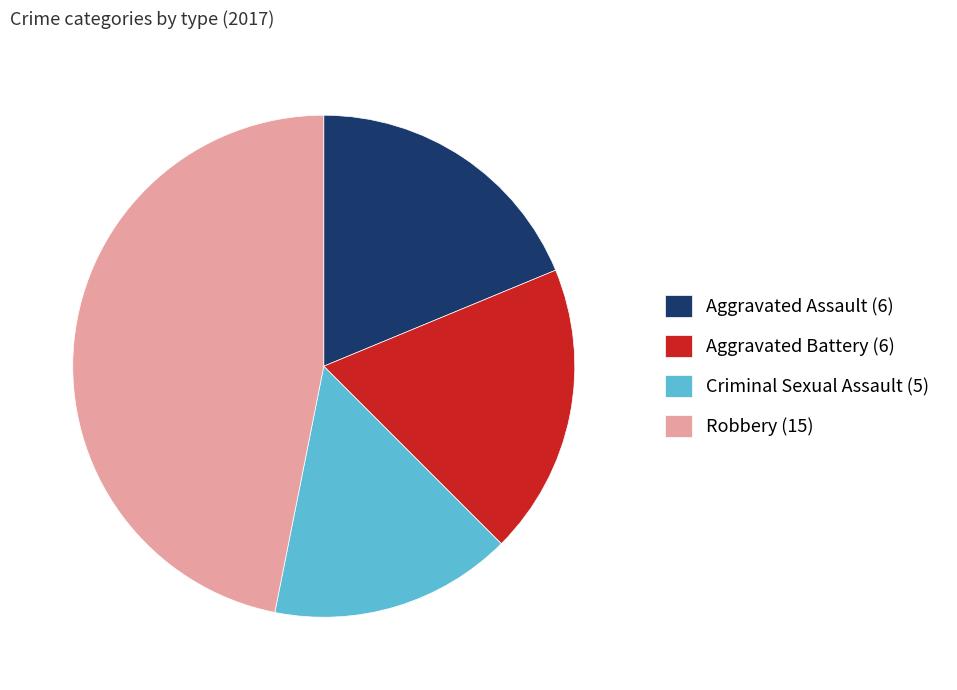

True or false: Criminal Sexual Assault accounts for 28% of the total.

False